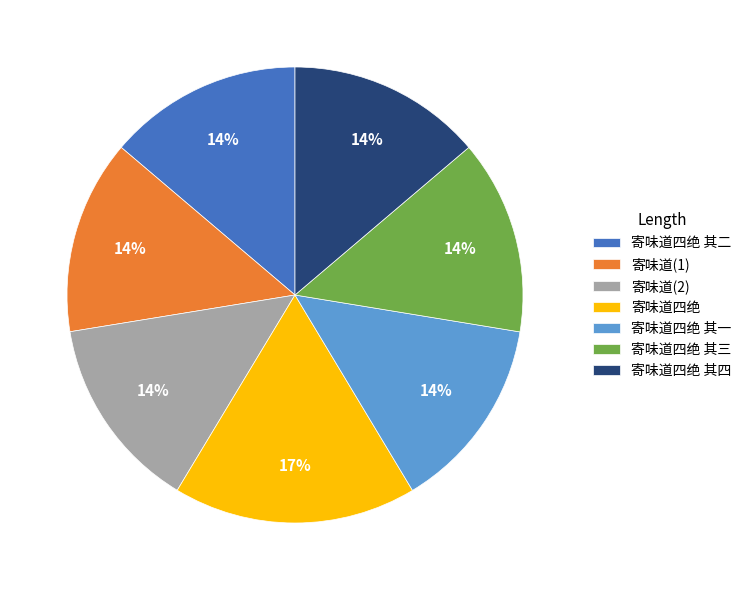

How many slices are in this pie chart?

7